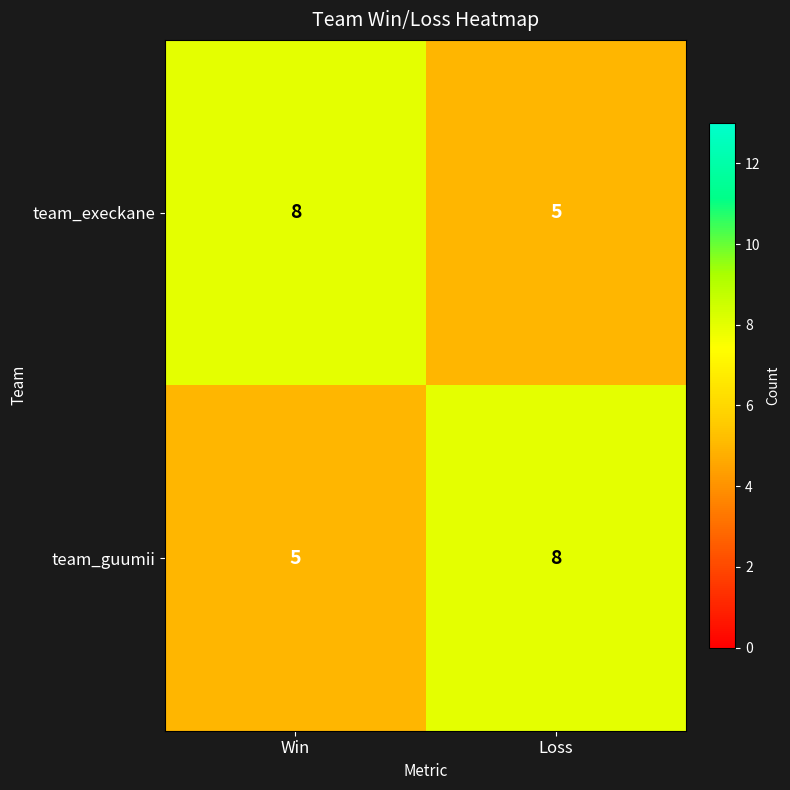

What is the greatest value displayed?

8